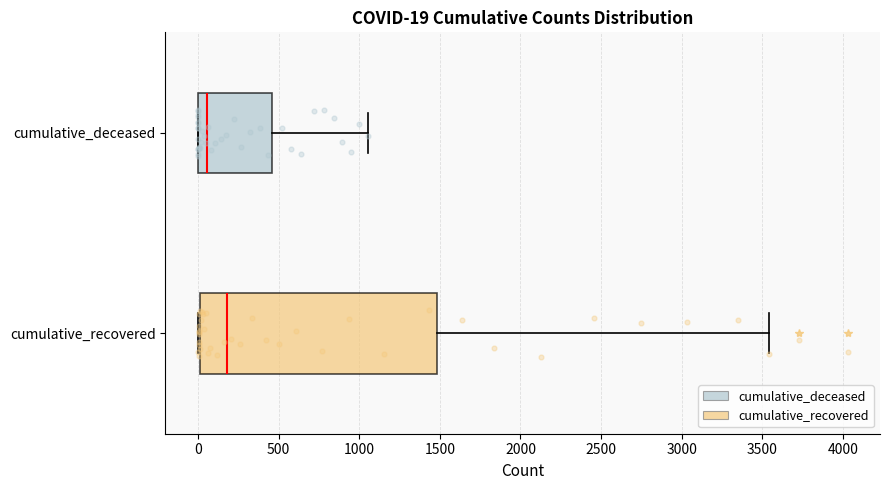

Which box's median line is the furthest to the left?

cumulative_deceased